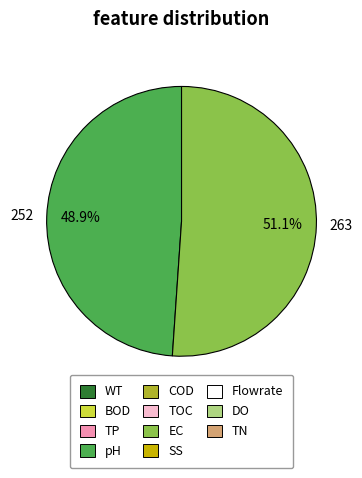

Which category has the smallest portion of the pie?

252